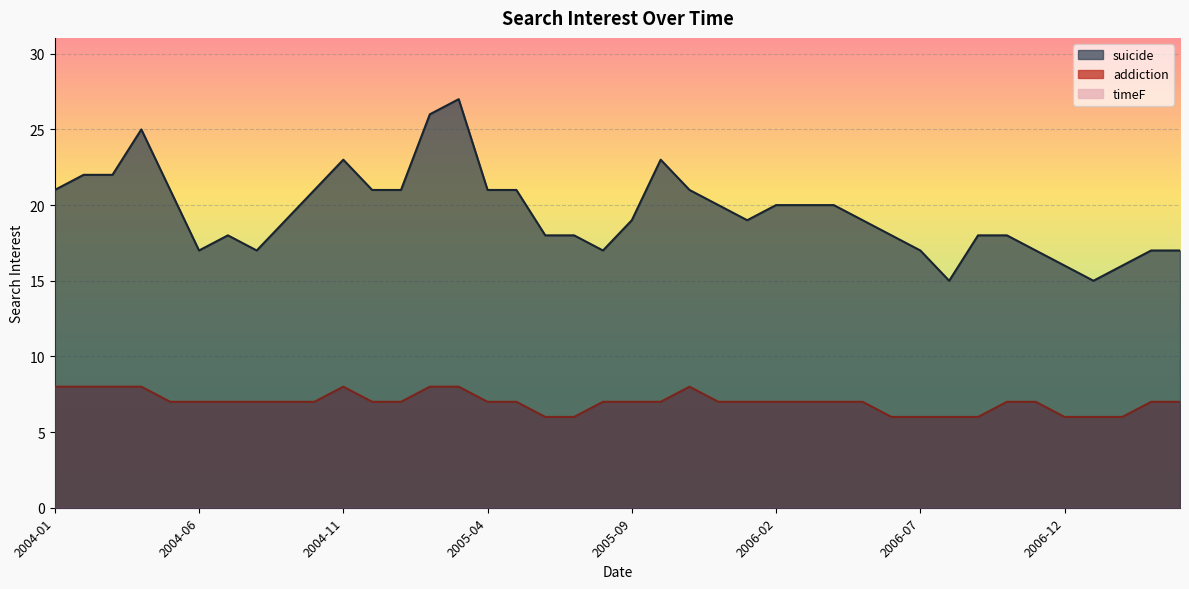

Reading left to right, list all the values displayed in this chart.

suicide: 21	22	22	25	21	17	18	17	19	21	23	21	21	26	27	21	21	18	18	17	19	23	21	20	19	20	20	20	19	18	17	15	18	18	17	16	15	16	17	17
addiction: 8	8	8	8	7	7	7	7	7	7	8	7	7	8	8	7	7	6	6	7	7	7	8	7	7	7	7	7	7	6	6	6	6	7	7	6	6	6	7	7